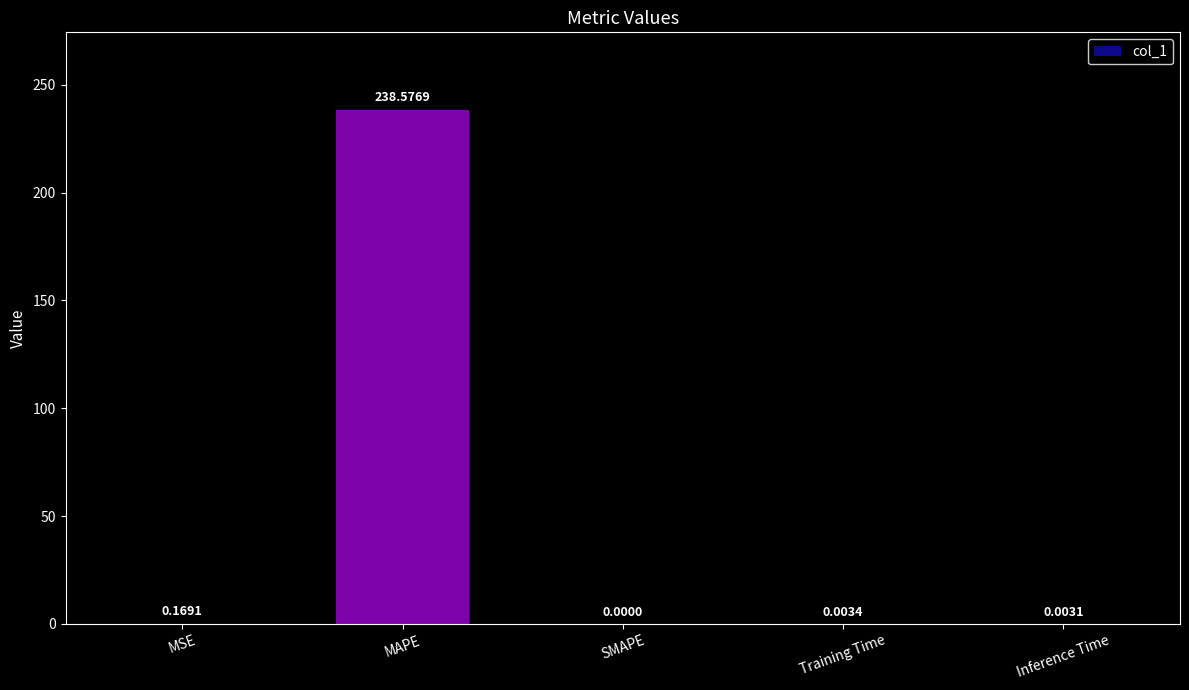

Is it true that the value at Inference Time is 0.0?

True